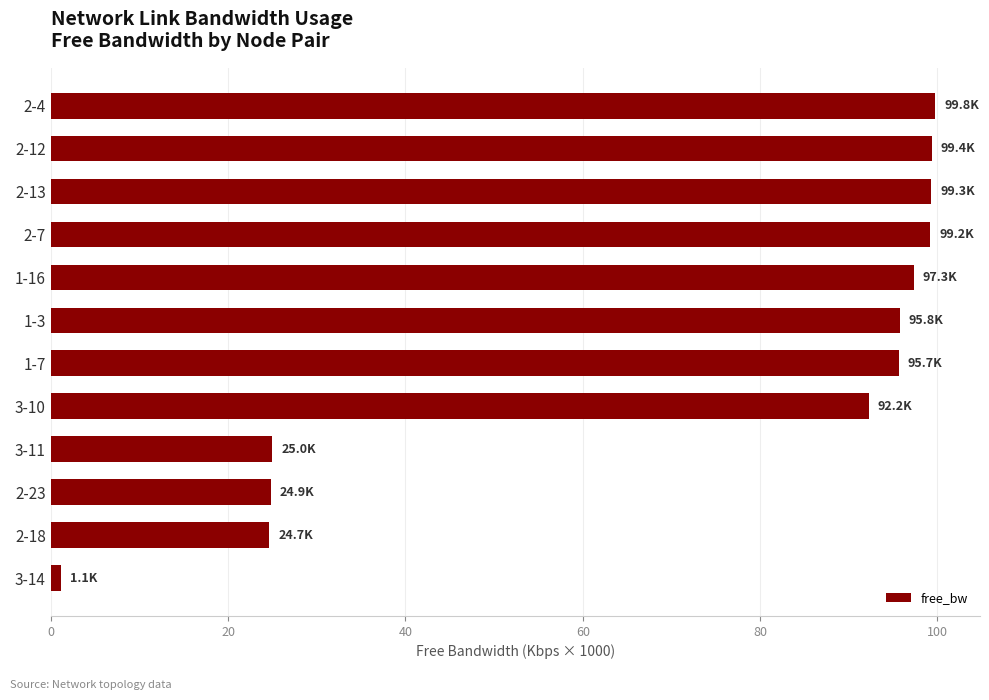

What is the difference between the values at 2-12 and 2-18?

74.7